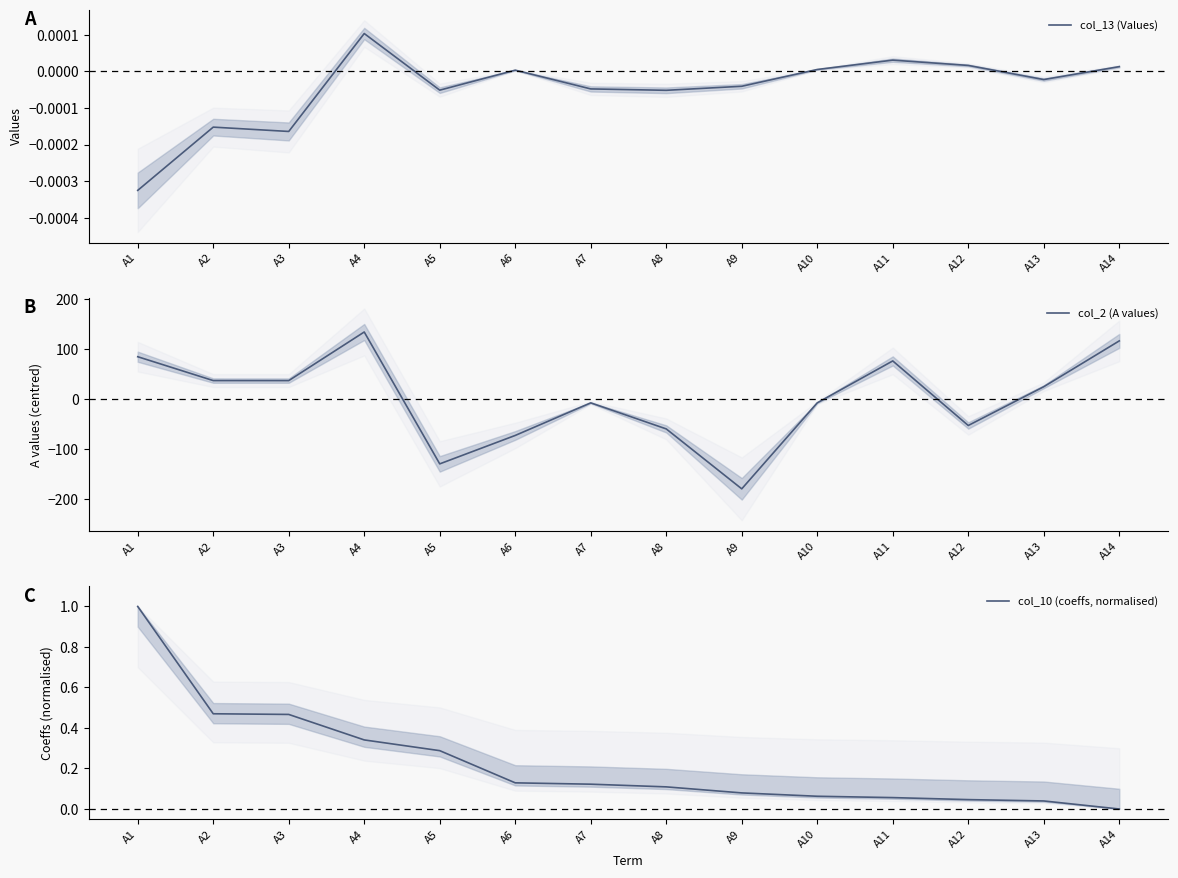

Reading right to left, extract all data points from this chart.

col_13 (Values): 0.0	-0.0	0.0	0.0	0.0	-0.0	-0.0	-0.0	0.0	-0.0	0.0	-0.0	-0.0	-0.0
col_2 (A values): 116.8	24.8	-53.1	76.5	-7.6	-180.3	-60.0	-7.7	-73.1	-130.1	134.6	37.0	37.1	85.0
col_10 (coeffs, normalised): 0.0	0.0	0.0	0.1	0.1	0.1	0.1	0.1	0.1	0.3	0.3	0.5	0.5	1.0